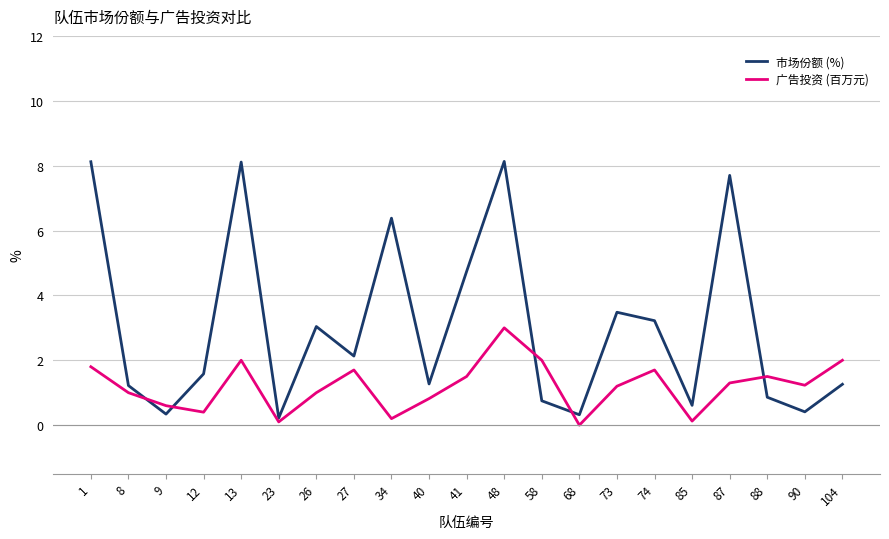

List the series in order of their peak value, lowest first.

广告投资 (百万元), 市场份额 (%)